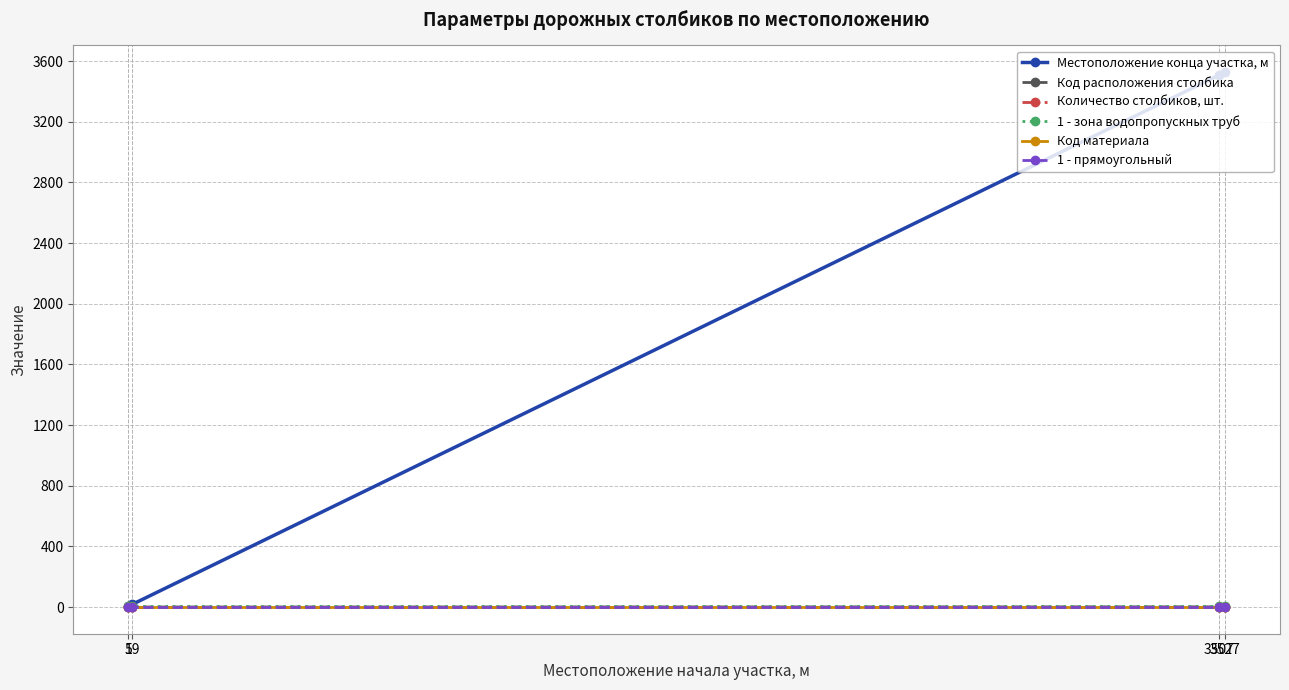

Is this an area chart (filled region under the line)?

No